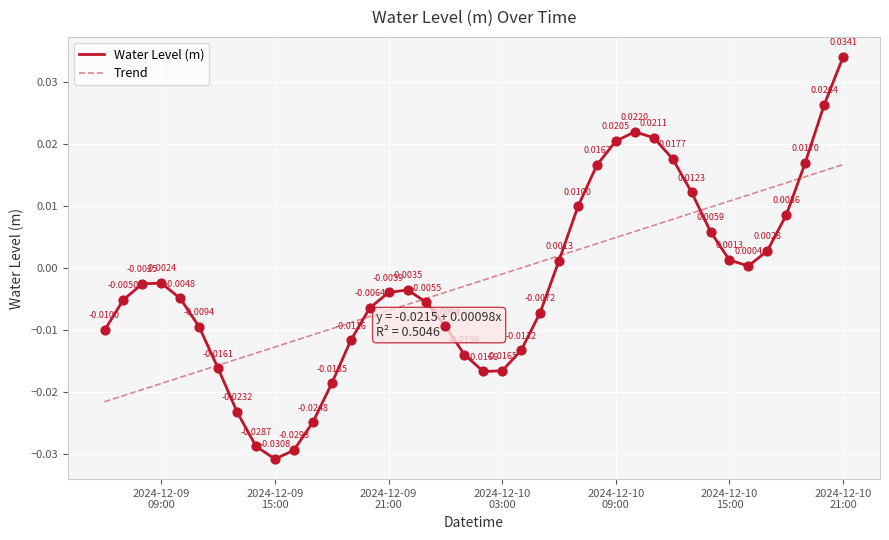

Which series has the largest range (max minus min)?

Water Level (m)